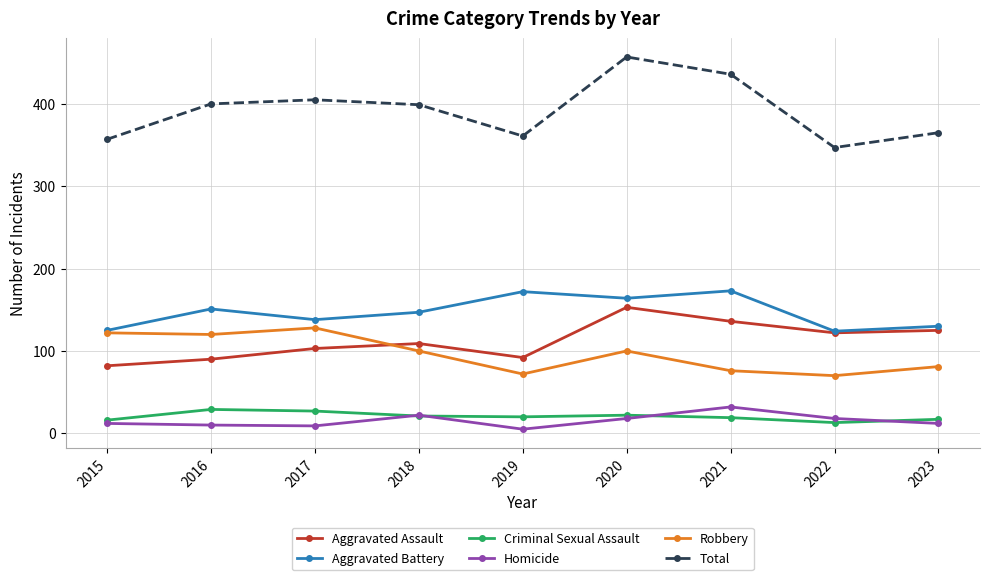

How many interior local peaks does the Robbery series have?

2